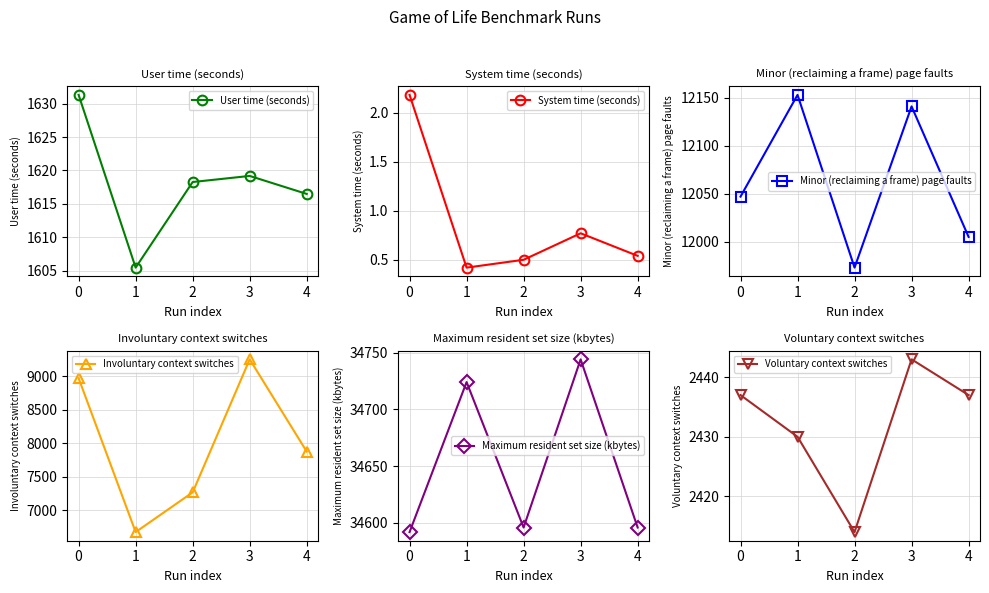

True or false: Maximum resident set size (kbytes) and Minor (reclaiming a frame) page faults cross at least once.

False